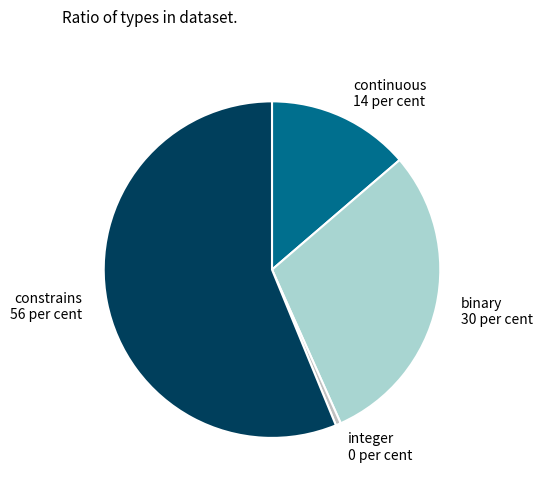

Count the number of slices in the pie.

4